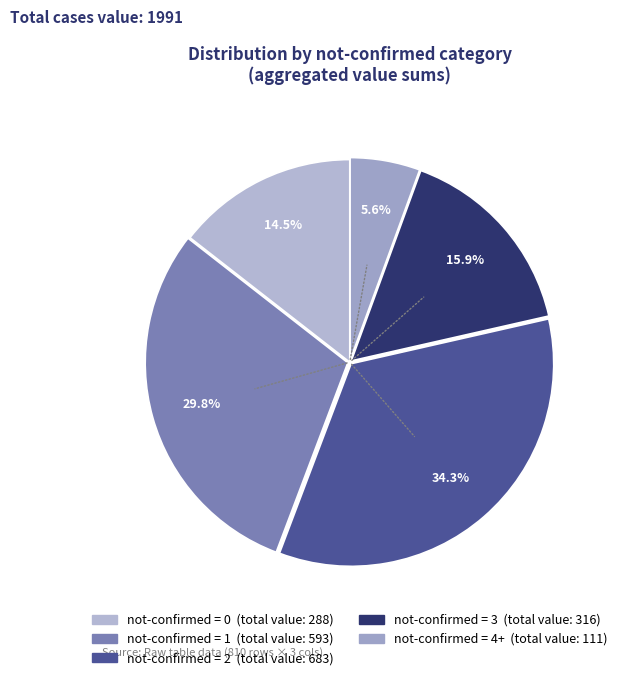

To the nearest percent, what is the difference between the largest and smallest slice percentages?

29%